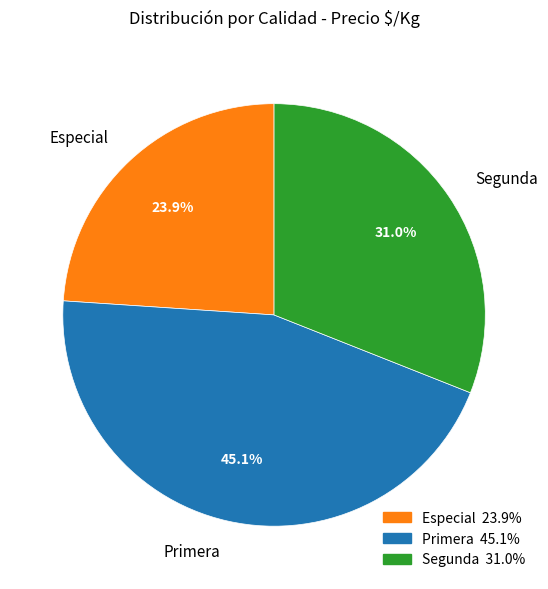

Combined, what portion of the pie is Especial and Primera?

69.0%